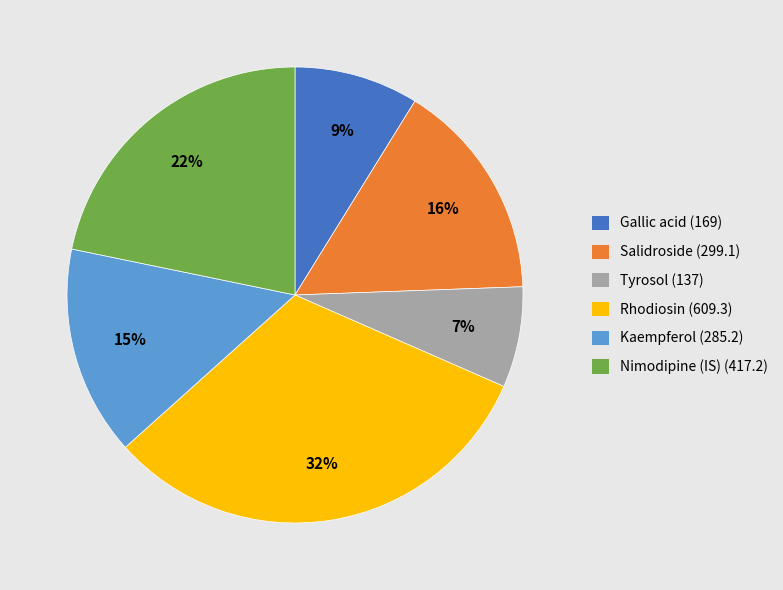

Is the sum of Nimodipine (IS) and Gallic acid greater than half?

No